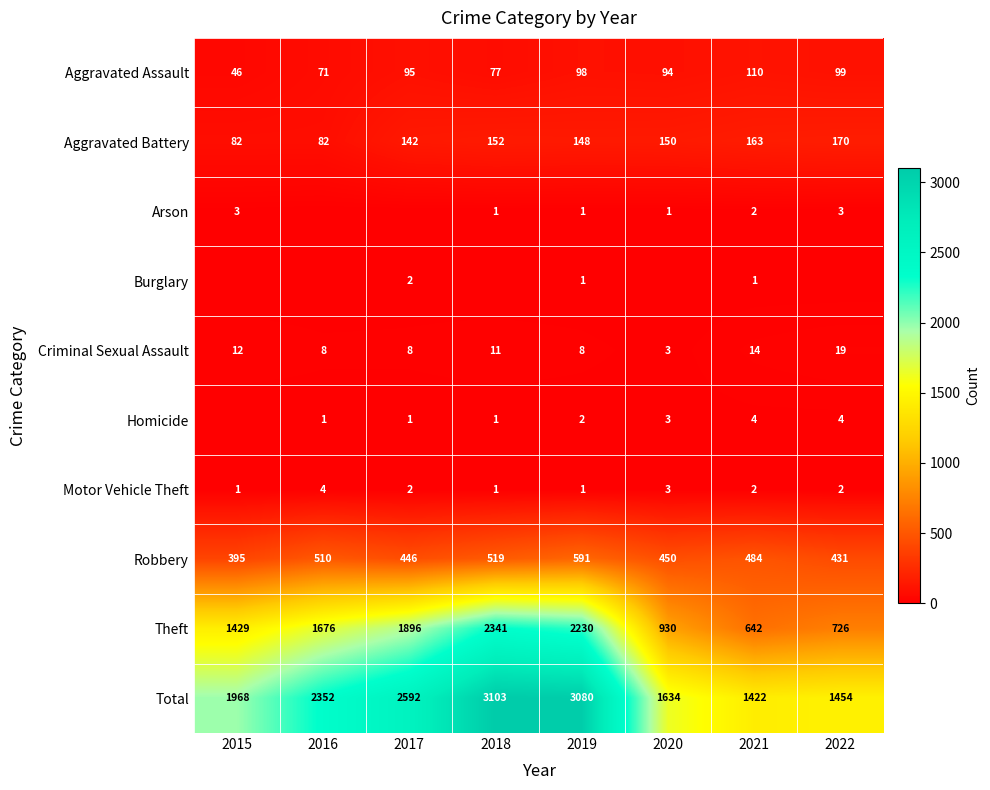

The value of Homicide at 2022 is 7. True or false?

False